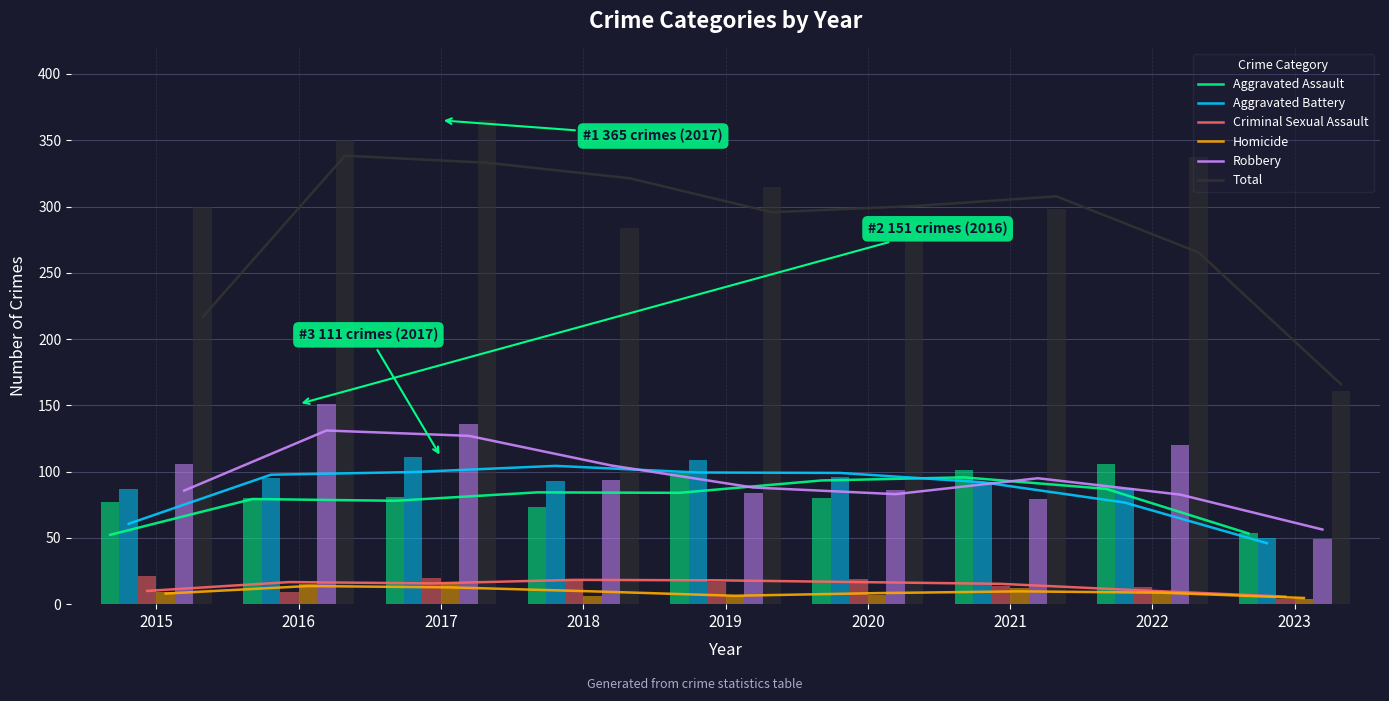

The Homicide series shows 4.7 at 2023. True or false?

True